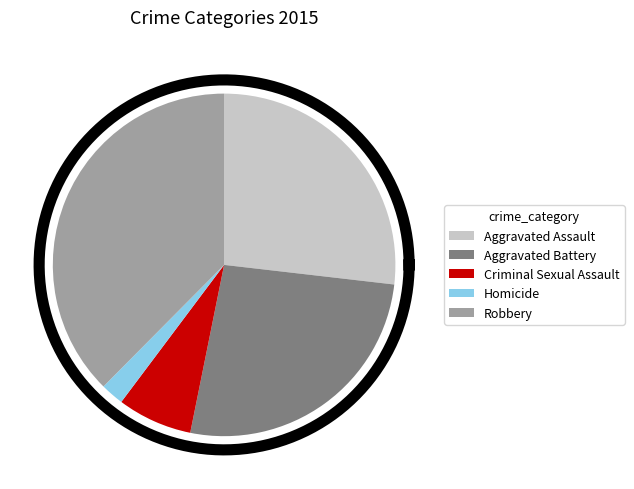

Does any single category account for the majority?

No